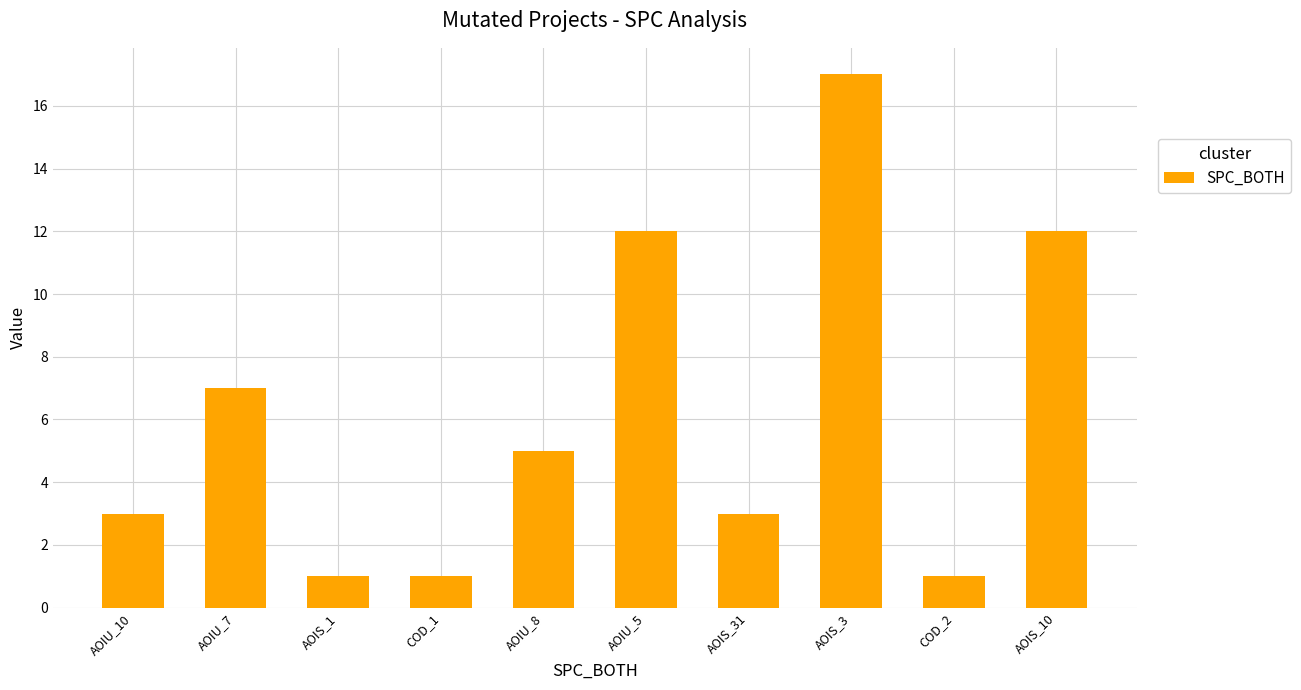

At which label does the data first exceed 5?

AOIU_7